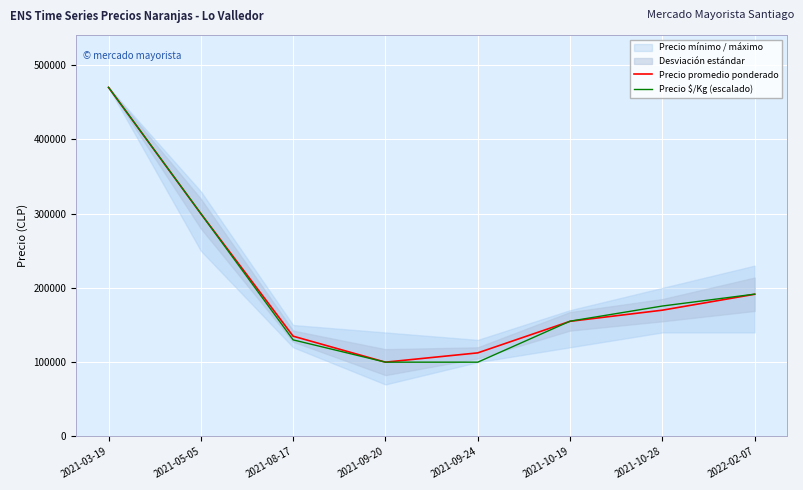

How many times do Precio $/Kg (escalado) and Precio promedio ponderado cross each other?

1